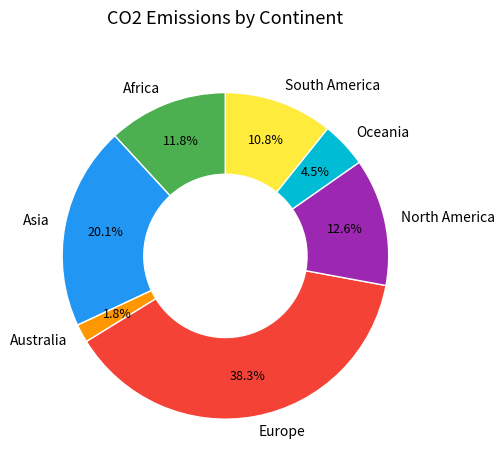

What is the ratio of the value at Australia to the value at Oceania?

0.4